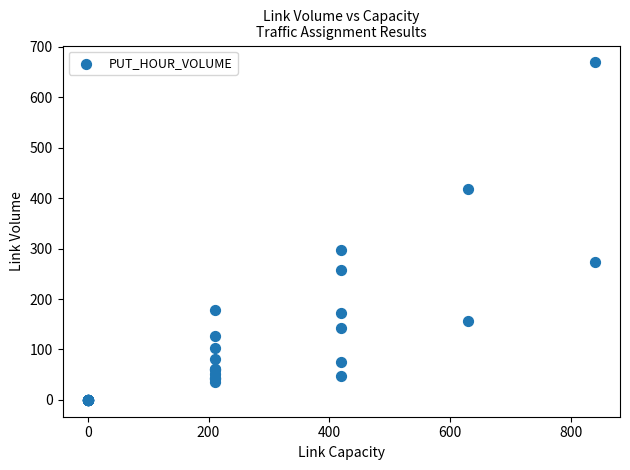

What Y value in the scatter plot is closest to 334?

296.4